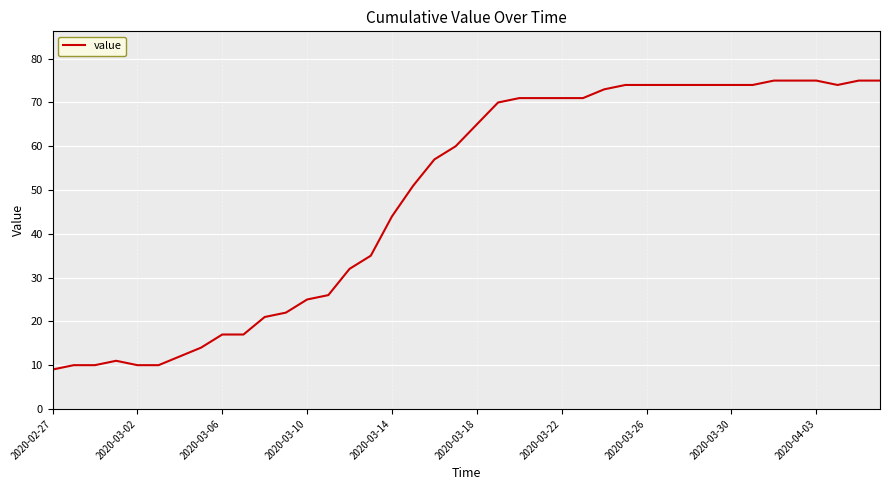

What is the difference between the maximum and minimum values?

66